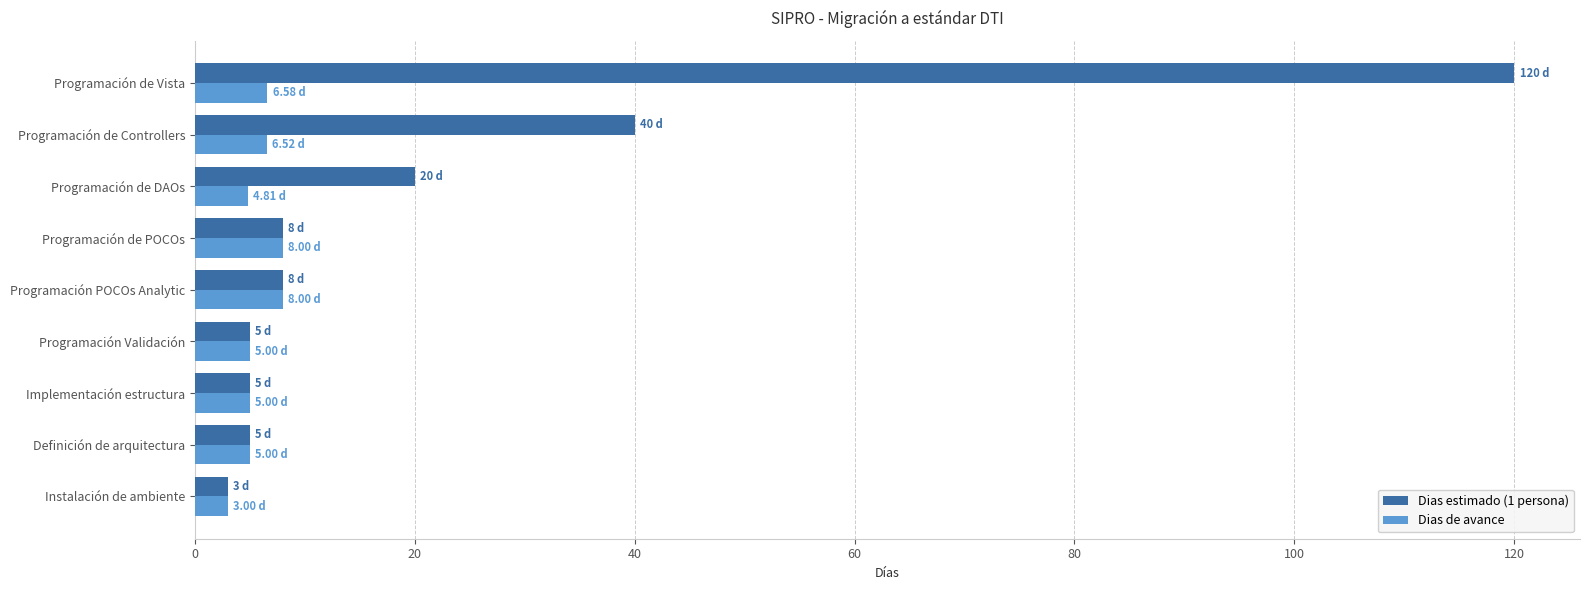

At how many categories does at least one series exceed 24?

2